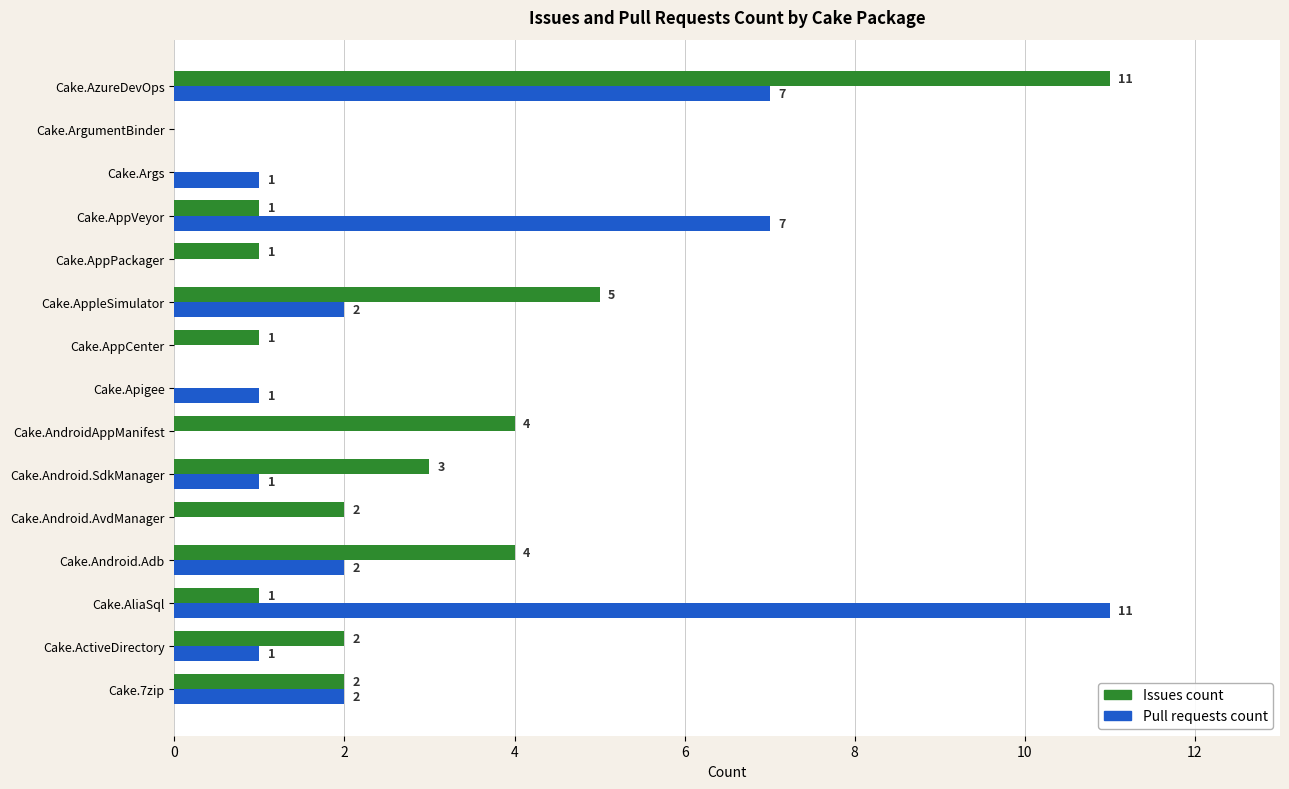

What is the total value across all series at Cake.AppleSimulator?

7